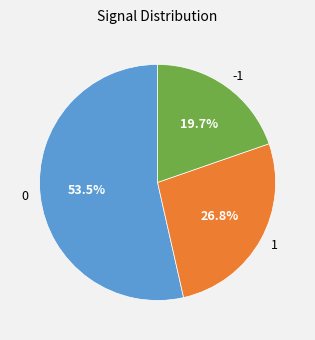

Is there any slice that represents more than half of the pie?

Yes